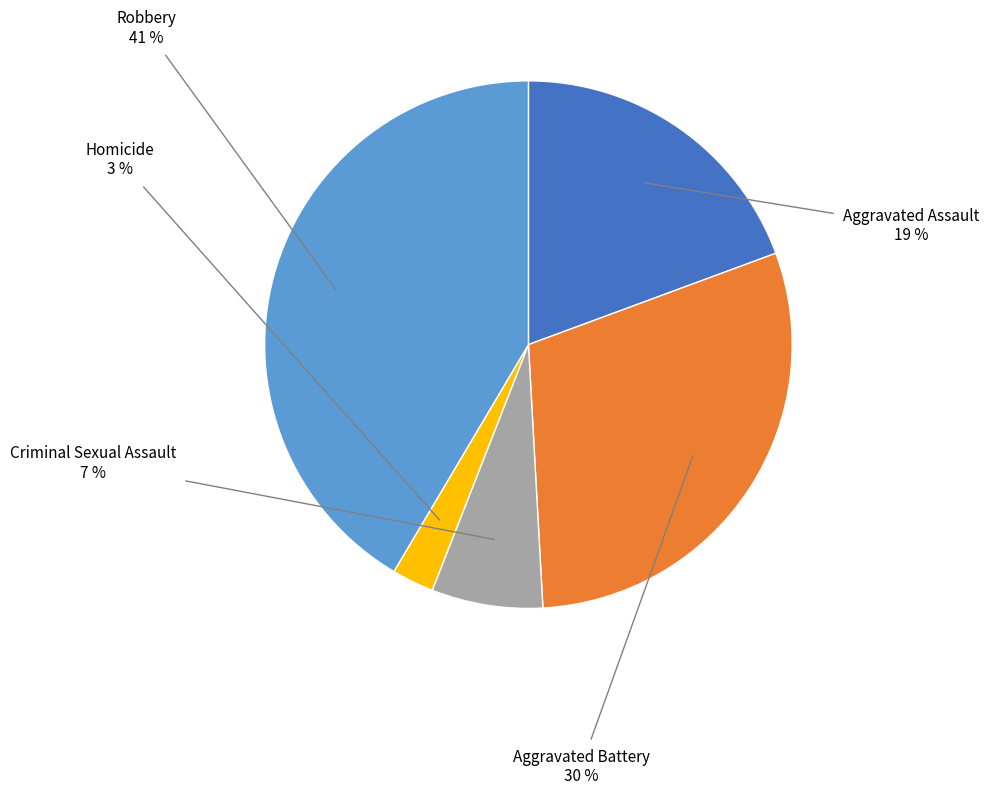

Does any single category account for the majority?

No